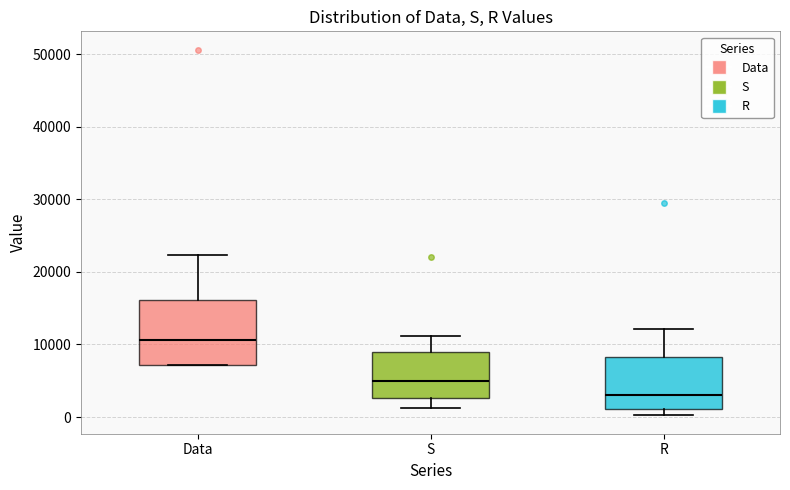

Reading left to right, transcribe this box plot: for each box, give where its median line is, the range the box spans, and where its two whiskers end, as read against the y-axis. The values are not printed on the chart, so give them approximately, as read against the axis.

Data: median 11000, box 7000 to 16000, whiskers 7000 to 22000
S: median 5000, box 3000 to 9000, whiskers 1000 to 11000
R: median 3000, box 1000 to 8000, whiskers 0 to 12000